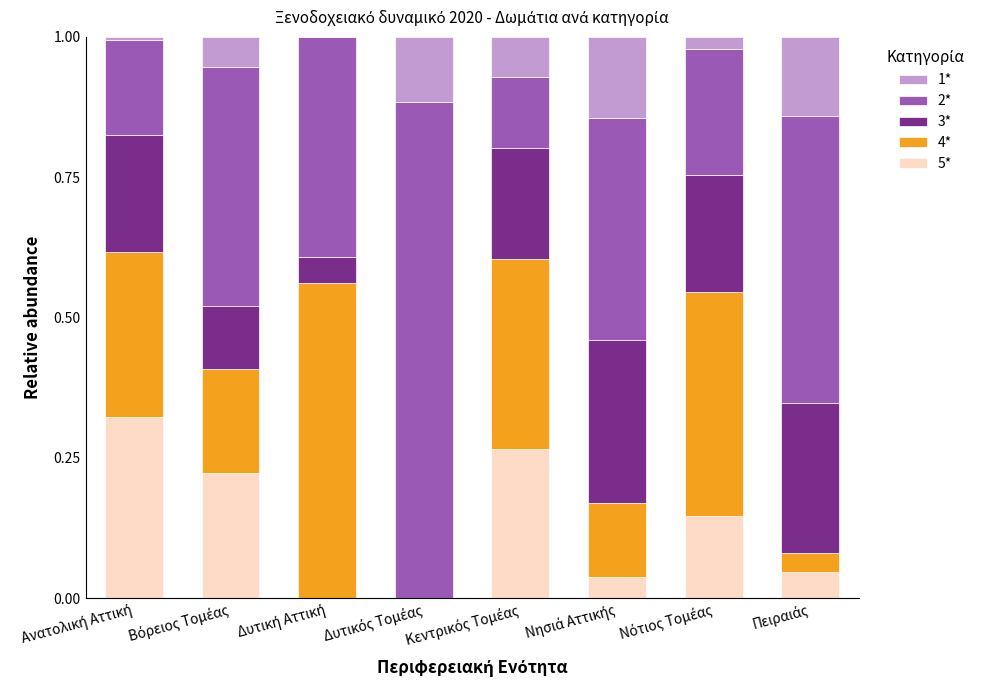

What are all the series names shown in the legend?

1*, 2*, 3*, 4*, 5*